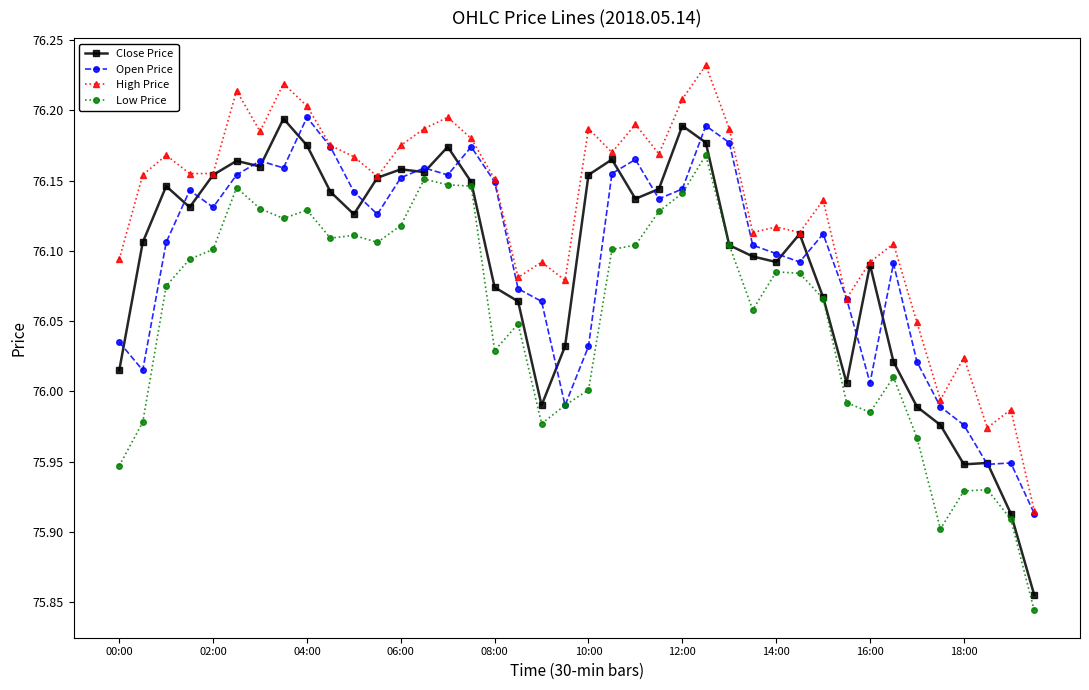

True or false: High Price and Low Price intersect in this chart.

False